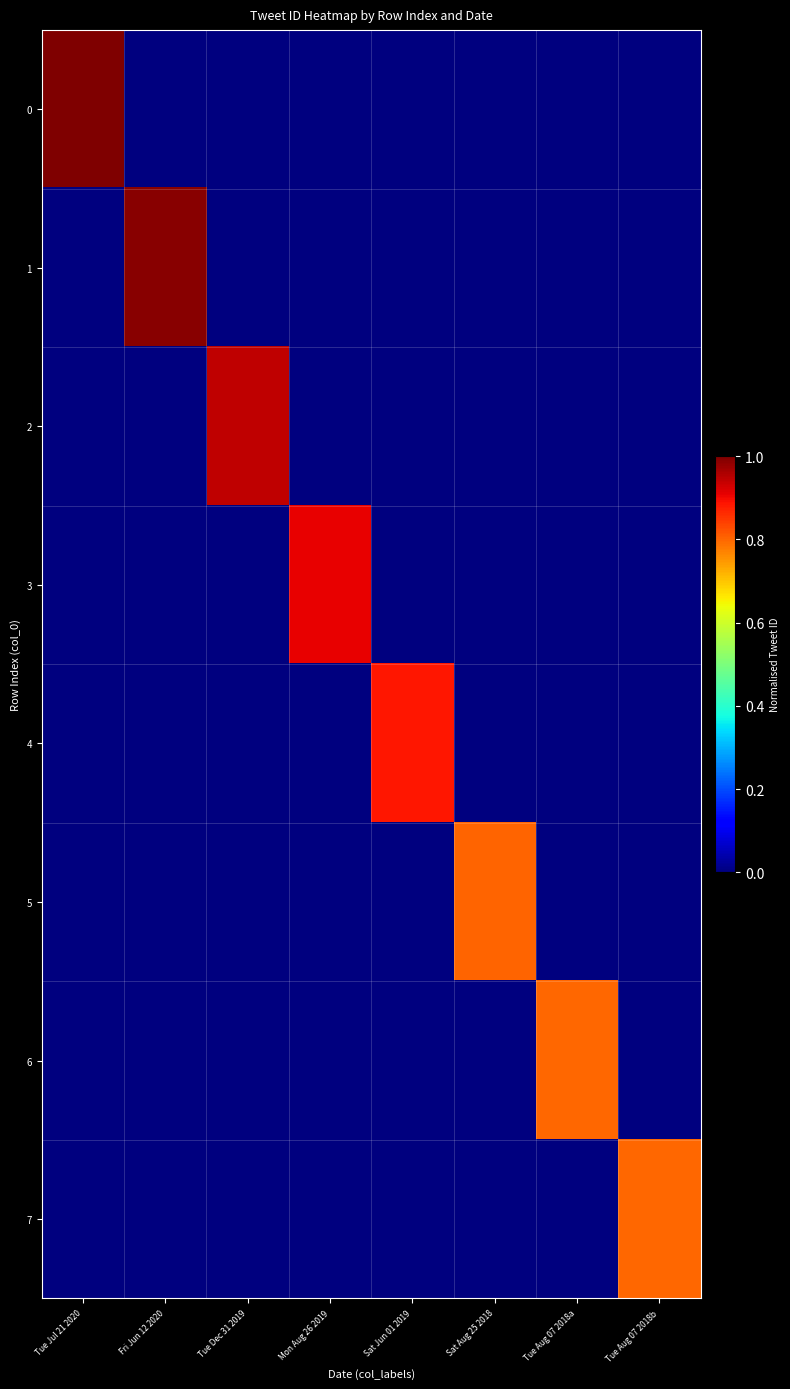

What is the total value across all series at Tue Jul 21 2020?

1.0